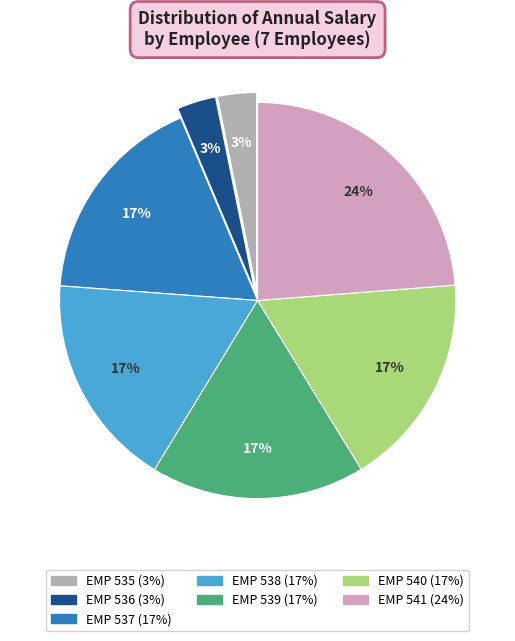

To the nearest percent, what portion does EMP 535 represent?

3%